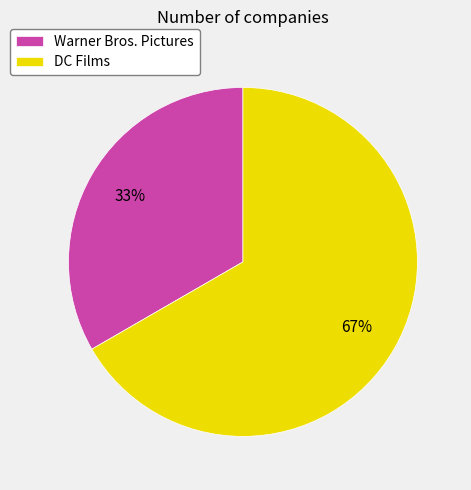

Between Warner Bros. Pictures and DC Films, which is larger?

DC Films